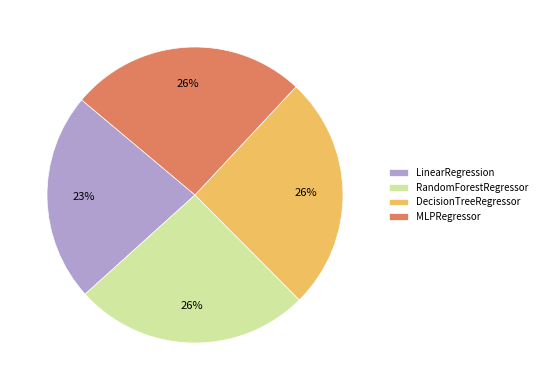

Which has a higher value, LinearRegression or DecisionTreeRegressor?

DecisionTreeRegressor